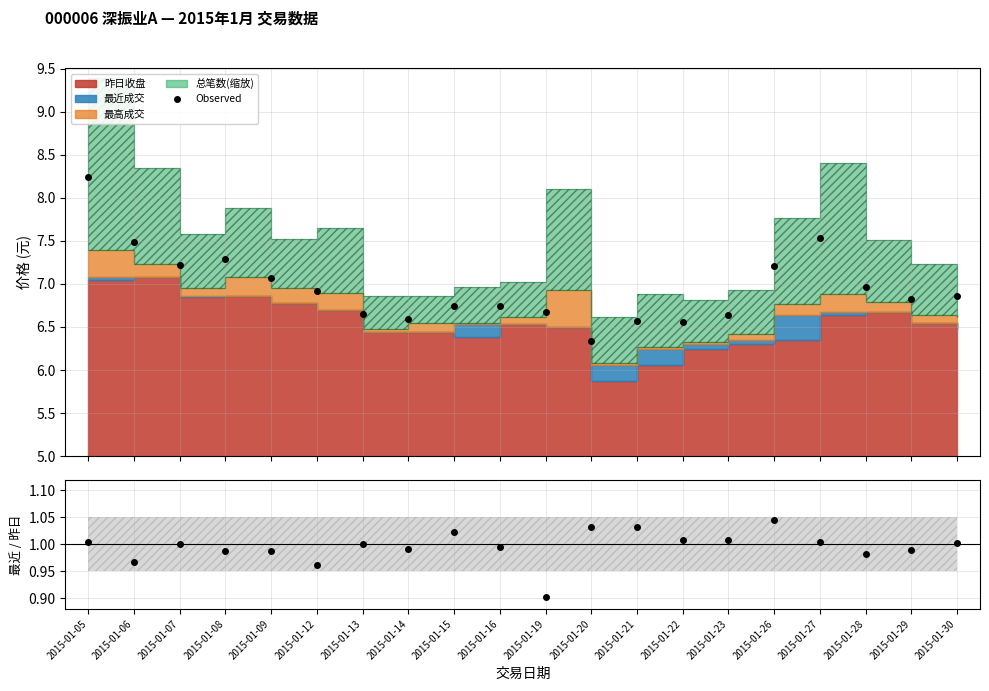

Reading left to right, transcribe all the data shown in this chart.

Observed: 8.2	7.5	7.2	7.3	7.1	6.9	6.7	6.6	6.7	6.7	6.7	6.3	6.6	6.6	6.6	7.2	7.5	7.0	6.8	6.9
最近/昨日: 1.0	1.0	1.0	1.0	1.0	1.0	1.0	1.0	1.0	1.0	0.9	1.0	1.0	1.0	1.0	1.0	1.0	1.0	1.0	1.0